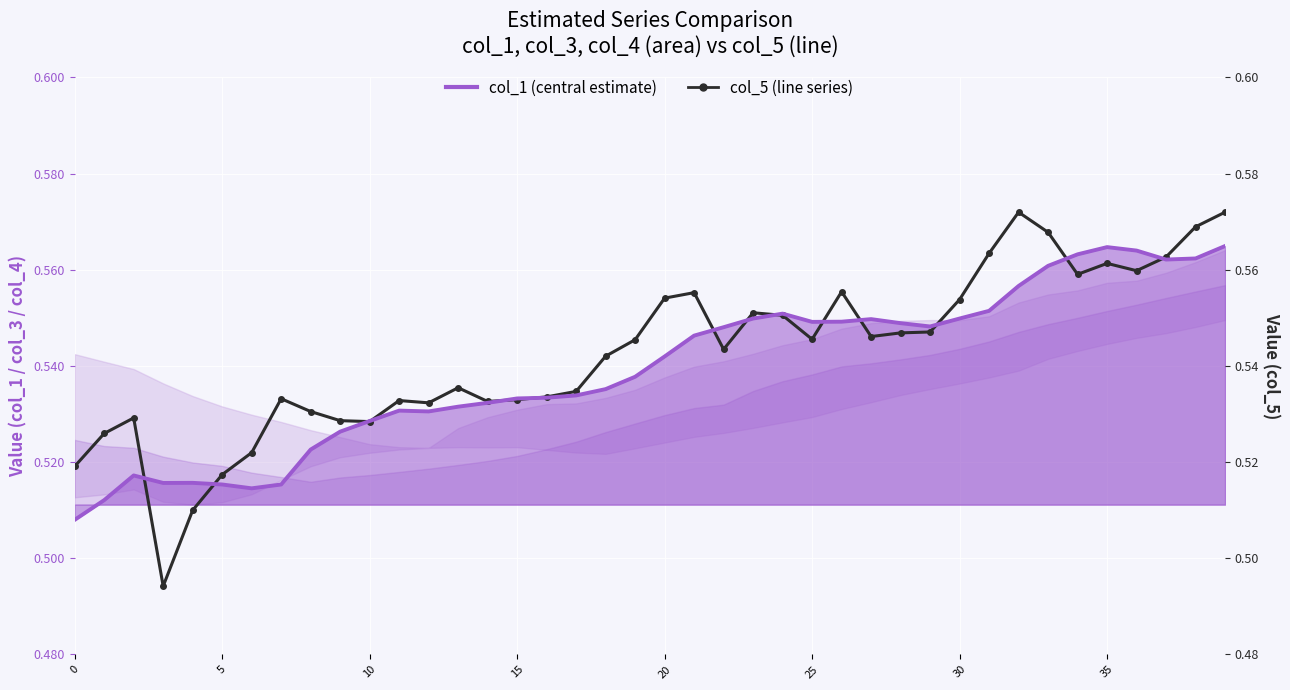

True or false: col_1 line has more than 0 points higher than both neighbors.

True